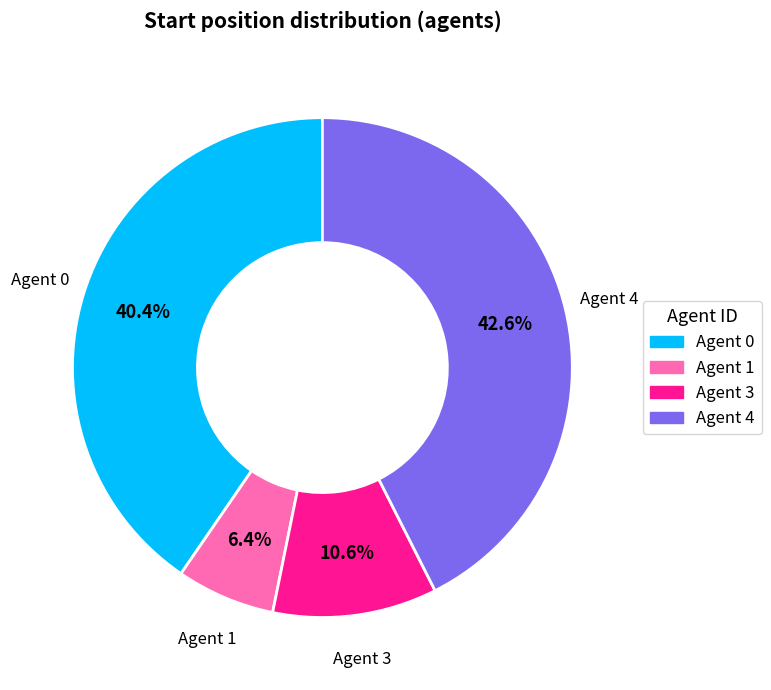

To the nearest percent, what is the average slice percentage?

25%